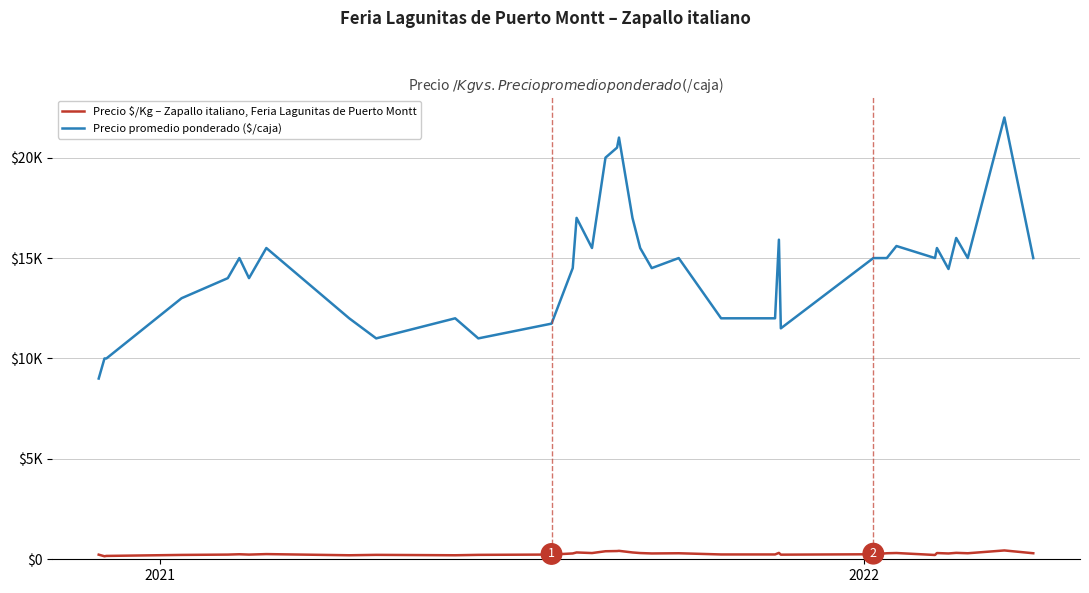

True or false: Precio $/Kg – Zapallo italiano, Feria Lagunitas de Puerto Montt and Precio promedio ponderado ($/caja) cross at least once.

False